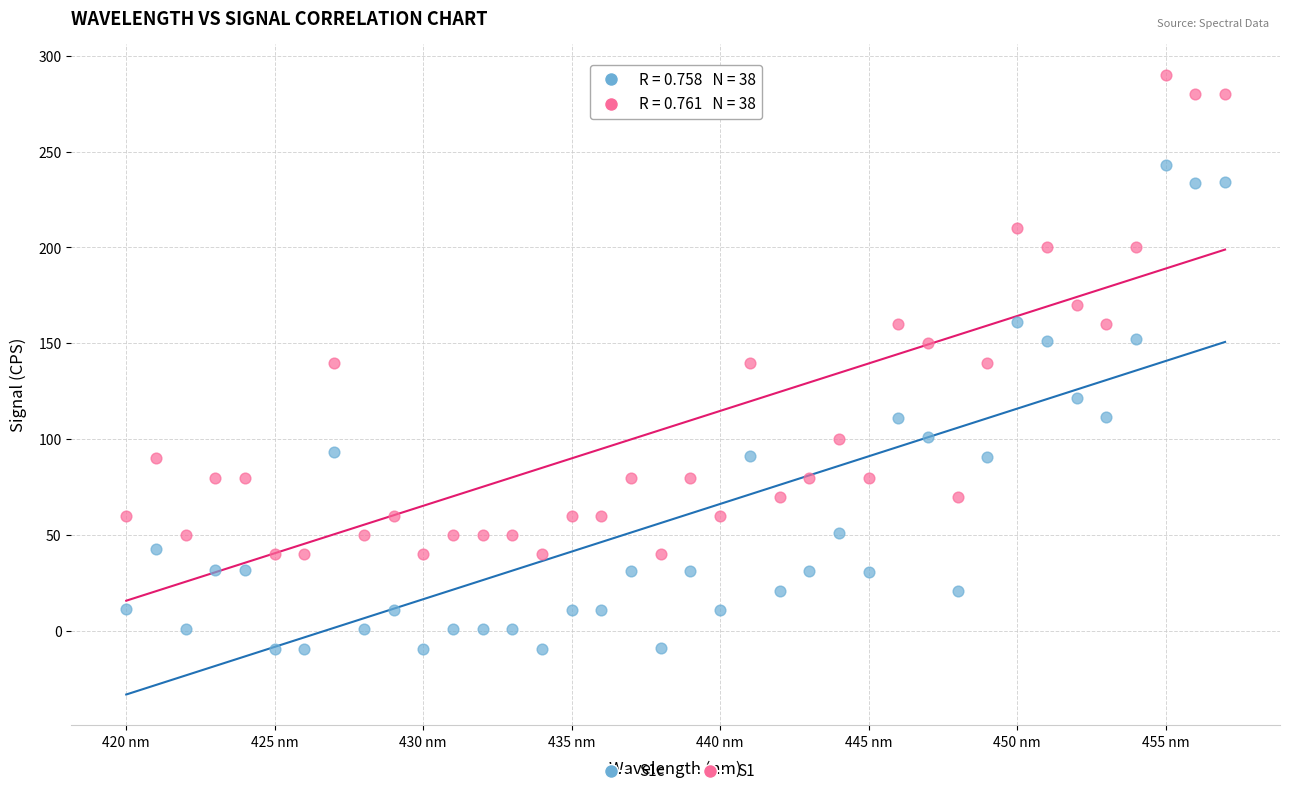

Across all data points, what is the range of X values (max minus min)?

37.0